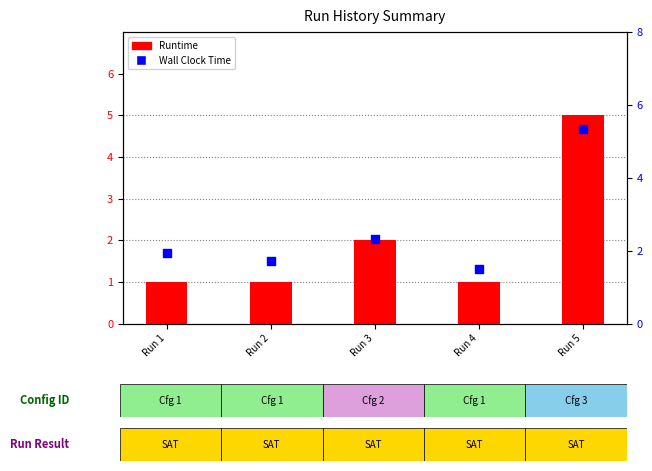

What is the total value across all series at Run 1?

2.9